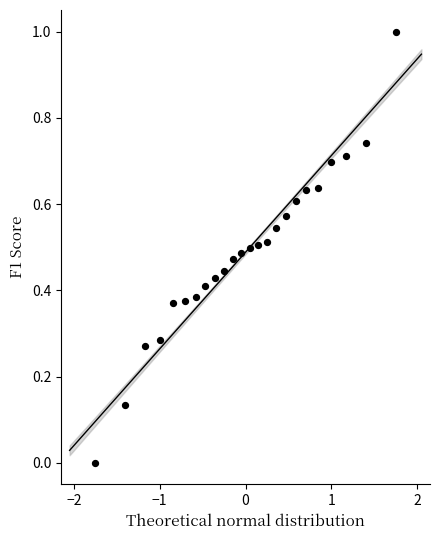

What is the range of Y values (max minus min)?

1.0